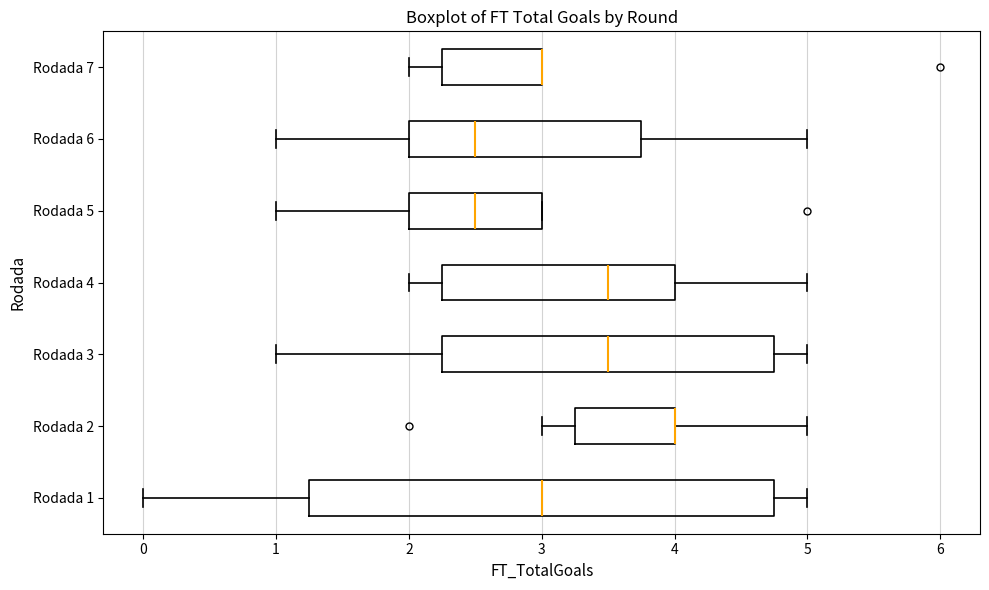

Reading bottom to top, transcribe this box plot: for each box, give where its median line is, the range the box spans, and where its two whiskers end, as read against the x-axis. The values are not printed on the chart, so give them approximately, as read against the axis.

Rodada 1: median 3.0, box 1.3 to 4.8, whiskers 0.0 to 5.0
Rodada 2: median 4.0 (drawn on the box's right edge), box 3.3 to 4.0, whiskers 3.0 to 5.0
Rodada 3: median 3.5, box 2.3 to 4.8, whiskers 1.0 to 5.0
Rodada 4: median 3.5, box 2.3 to 4.0, whiskers 2.0 to 5.0
Rodada 5: median 2.5, box 2.0 to 3.0, whiskers 1.0 to 3.0
Rodada 6: median 2.5, box 2.0 to 3.8, whiskers 1.0 to 5.0
Rodada 7: median 3.0 (drawn on the box's right edge), box 2.3 to 3.0, whiskers 2.0 to 3.0